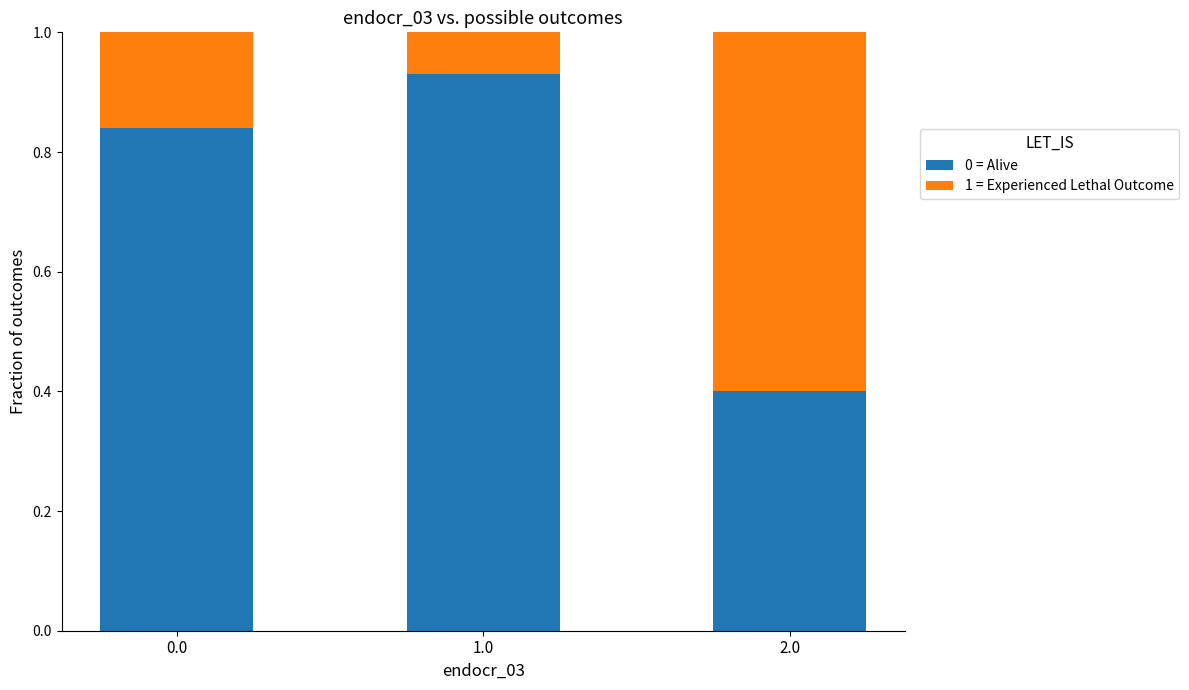

The value of 0 = Alive at 0.0 is 1.3. True or false?

False